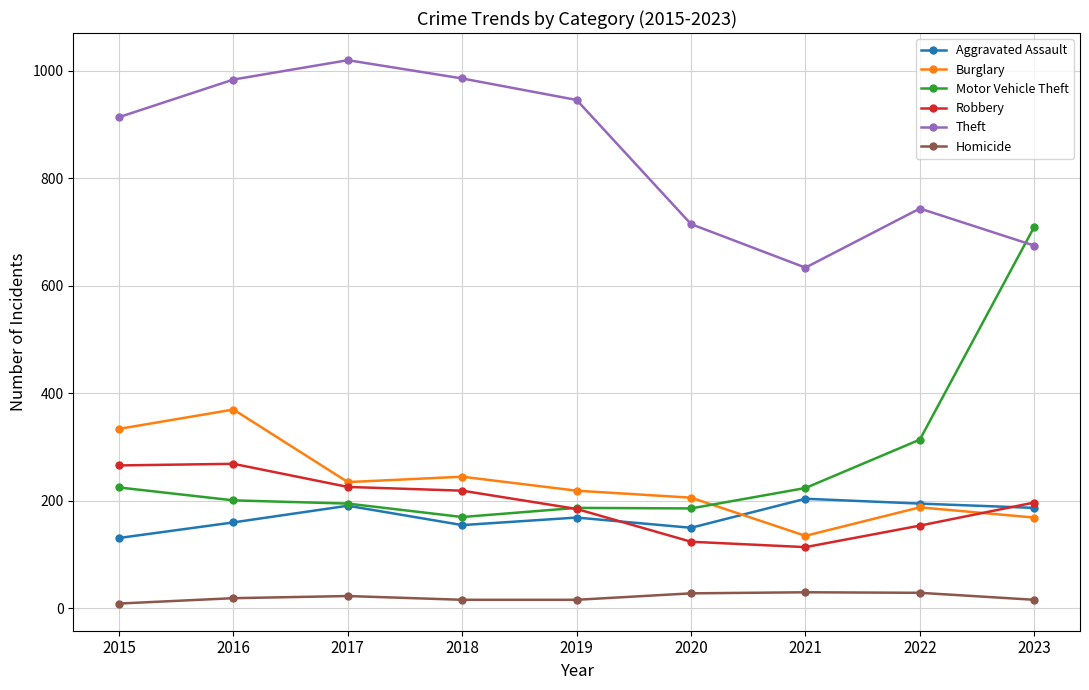

True or false: Homicide and Burglary intersect in this chart.

False